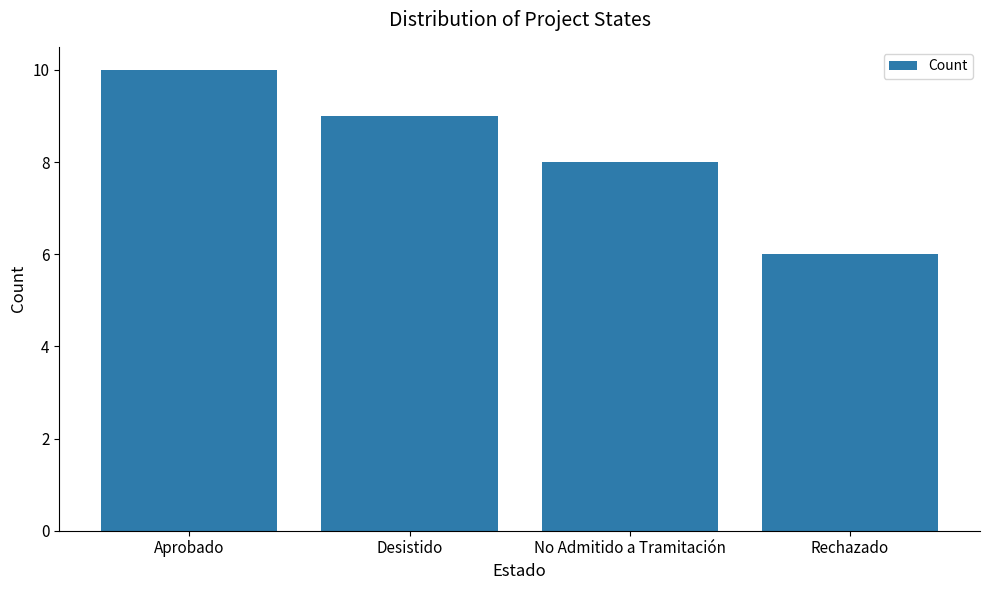

What is the label of the 2nd bar from the left?

Desistido